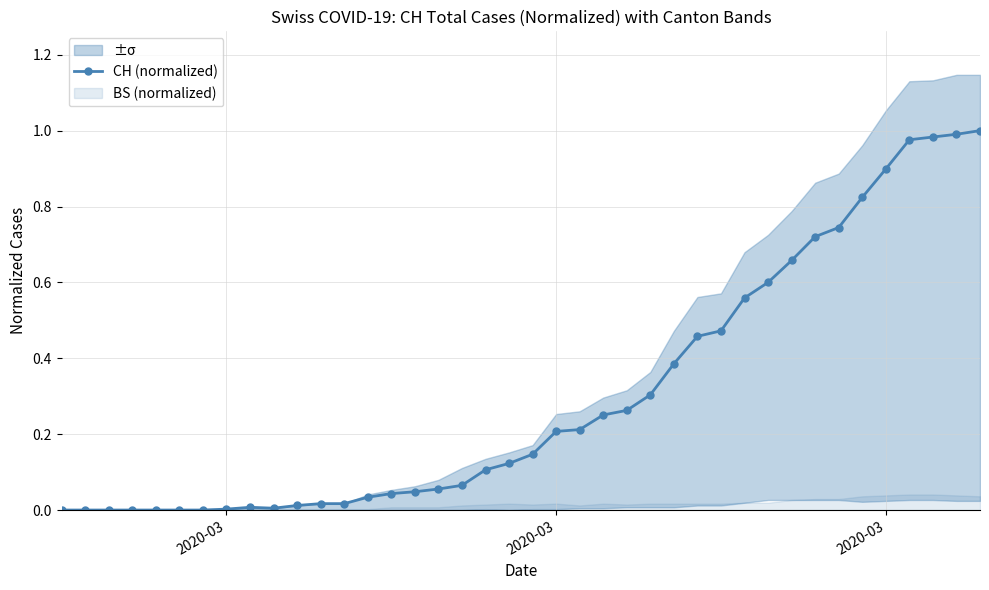

Where is the data nearest to the value 0?

2020-03